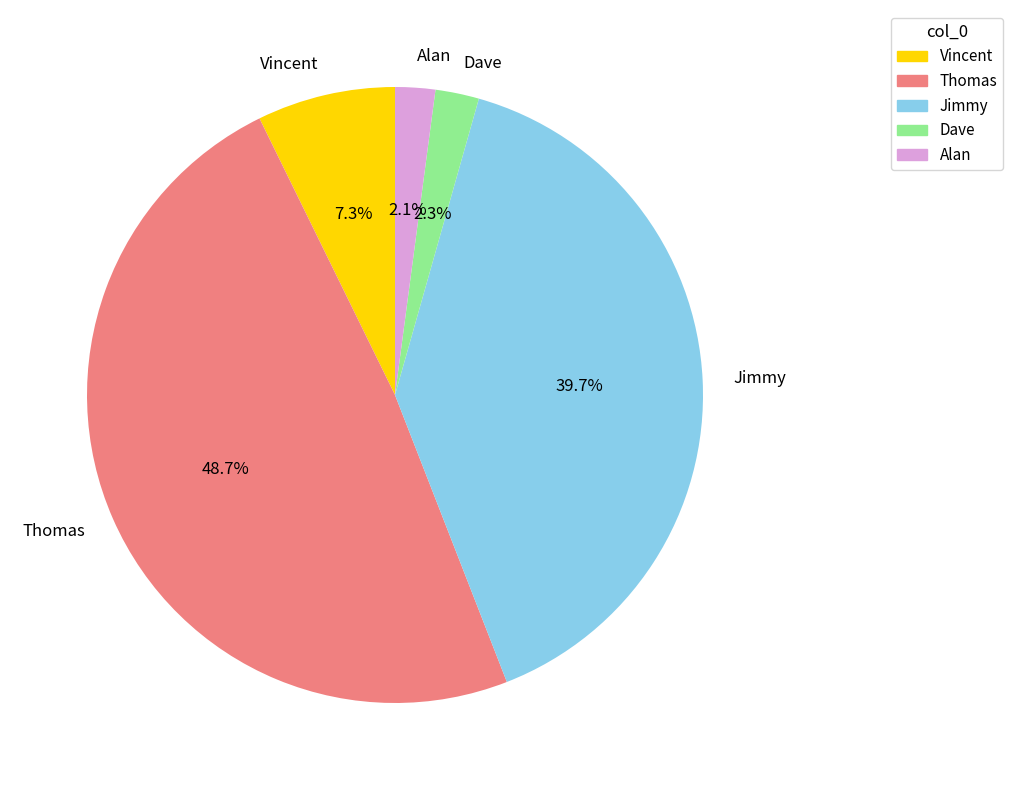

How much of the chart is everything except Alan?

97.9%